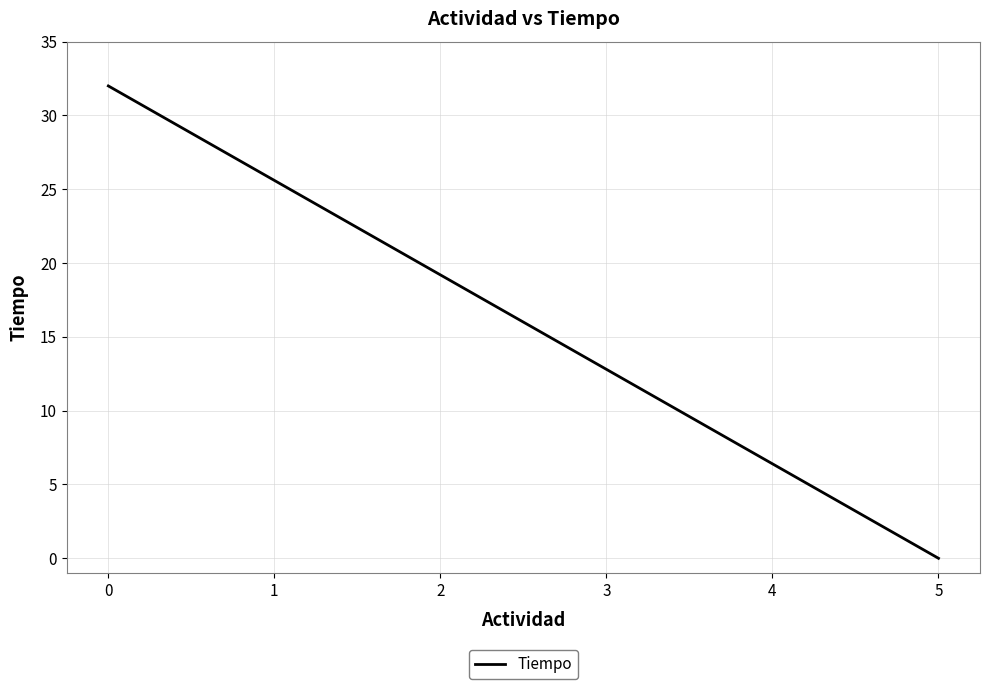

What is the ratio of the value at 3 to the value at 4?

2.0